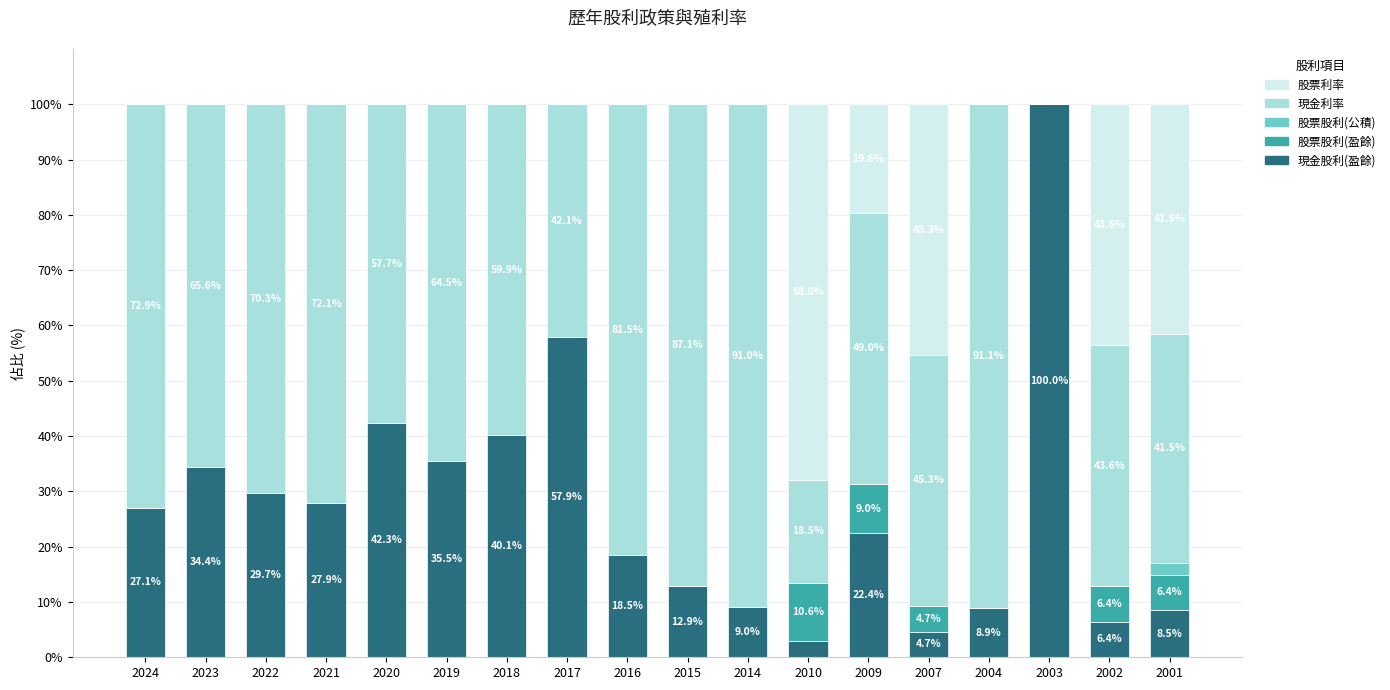

What is the approximate value of 現金股利(盈餘) at 2001?

8.5